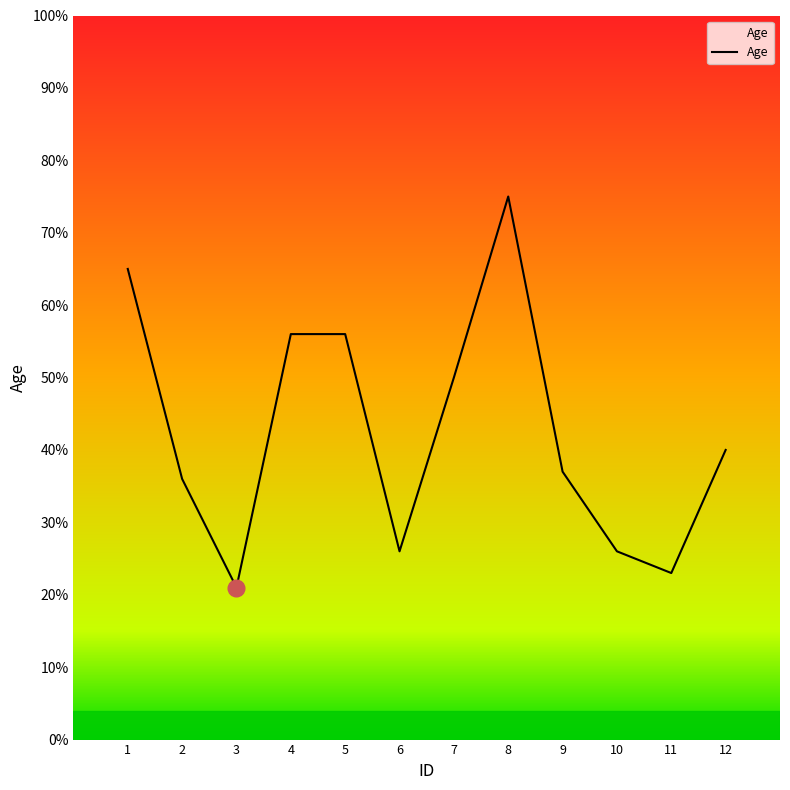

What is the difference between the second highest and second lowest values?

42